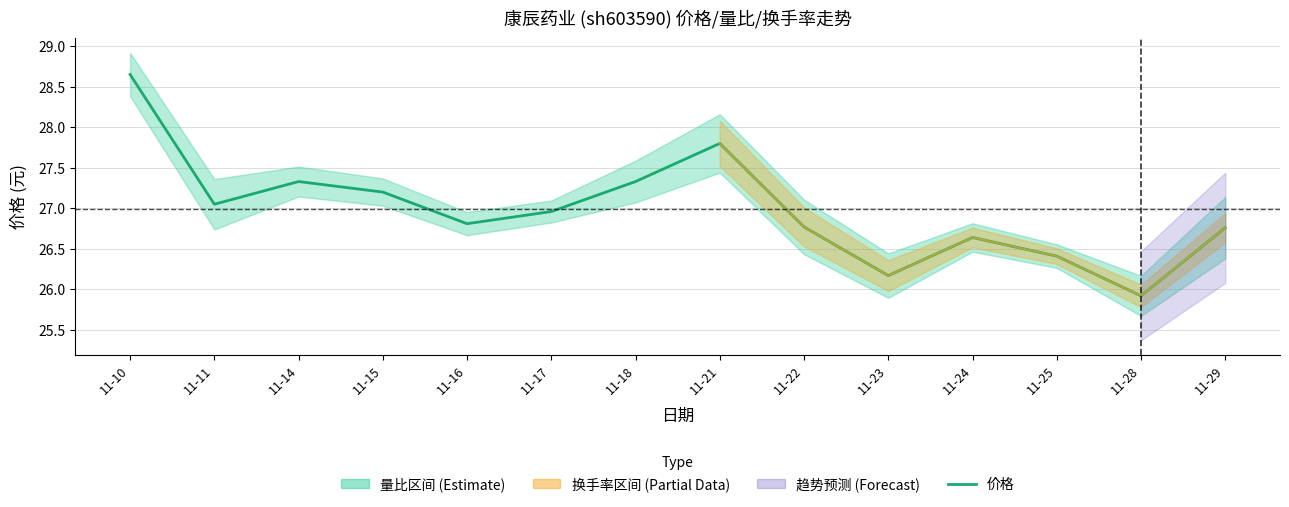

What is the difference between the values at 11-23 and 11-18?

1.2